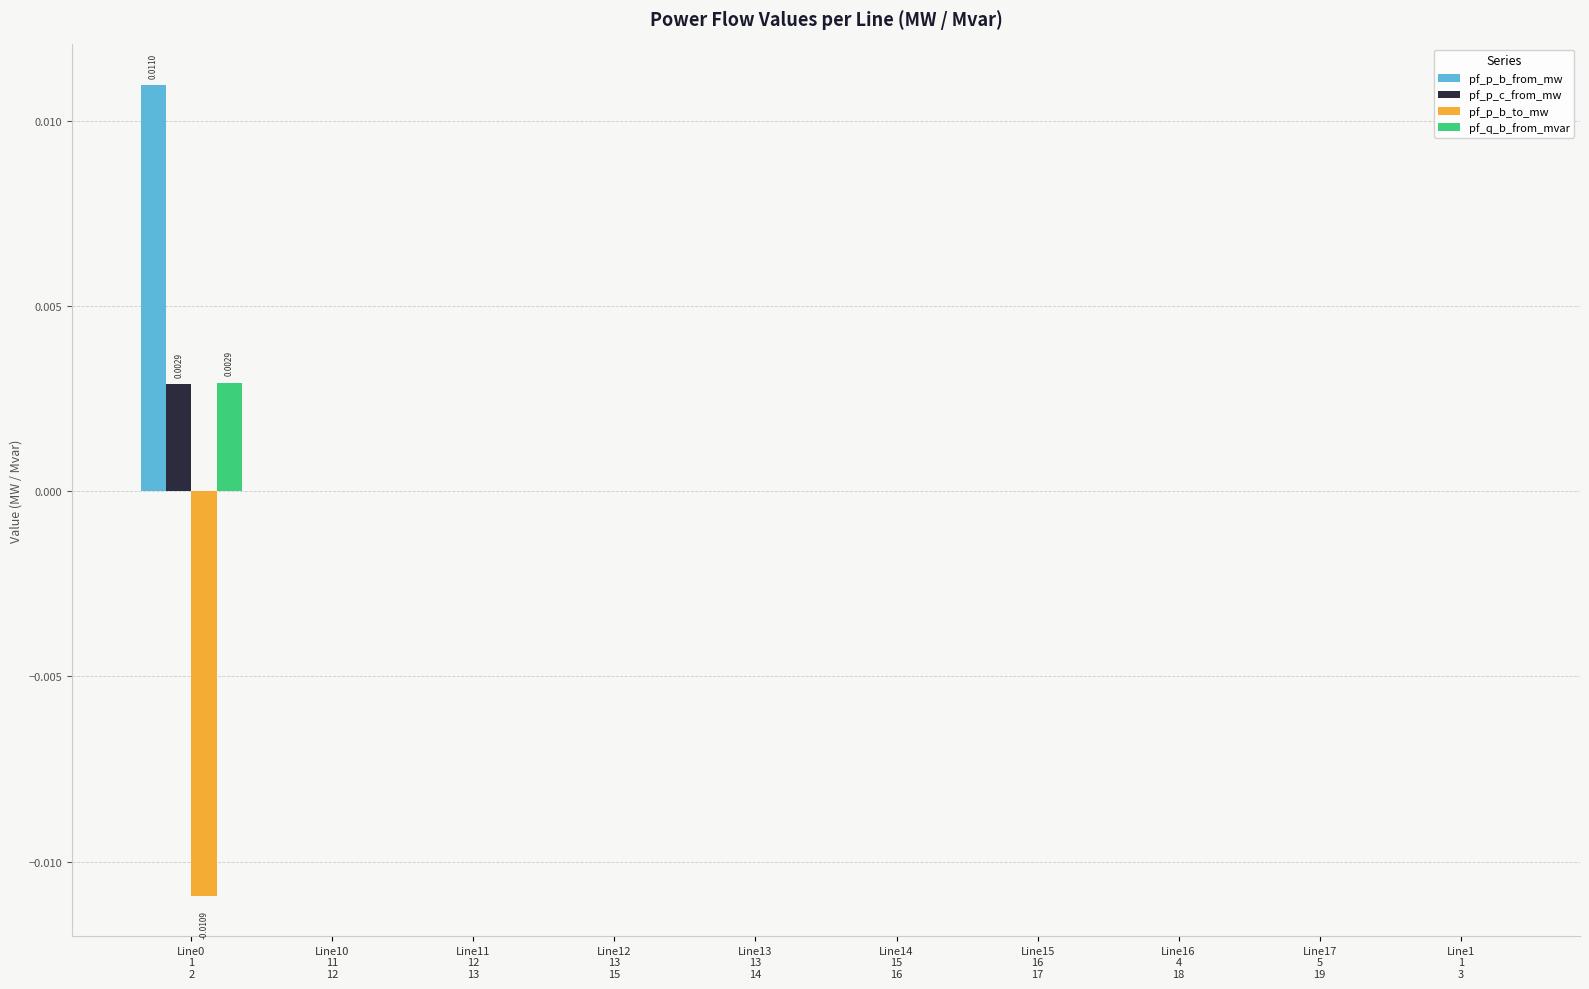

Reading right to left, what are all the values shown in this chart?

pf_p_b_from_mw: Line1
1
3=-0.0	Line17
5
19=-0.0	Line16
4
18=-0.0	Line15
16
17=-0.0	Line14
15
16=-0.0	Line13
13
14=-0.0	Line12
13
15=-0.0	Line11
12
13=-0.0	Line10
11
12=-0.0	Line0
1
2=0.0
pf_p_c_from_mw: Line1
1
3=-0.0	Line17
5
19=-0.0	Line16
4
18=-0.0	Line15
16
17=-0.0	Line14
15
16=-0.0	Line13
13
14=-0.0	Line12
13
15=-0.0	Line11
12
13=-0.0	Line10
11
12=-0.0	Line0
1
2=0.0
pf_p_b_to_mw: Line1
1
3=0.0	Line17
5
19=0.0	Line16
4
18=0.0	Line15
16
17=0.0	Line14
15
16=0.0	Line13
13
14=0.0	Line12
13
15=0.0	Line11
12
13=0.0	Line10
11
12=0.0	Line0
1
2=-0.0
pf_q_b_from_mvar: Line1
1
3=0.0	Line17
5
19=0.0	Line16
4
18=0.0	Line15
16
17=0.0	Line14
15
16=0.0	Line13
13
14=0.0	Line12
13
15=0.0	Line11
12
13=0.0	Line10
11
12=0.0	Line0
1
2=0.0